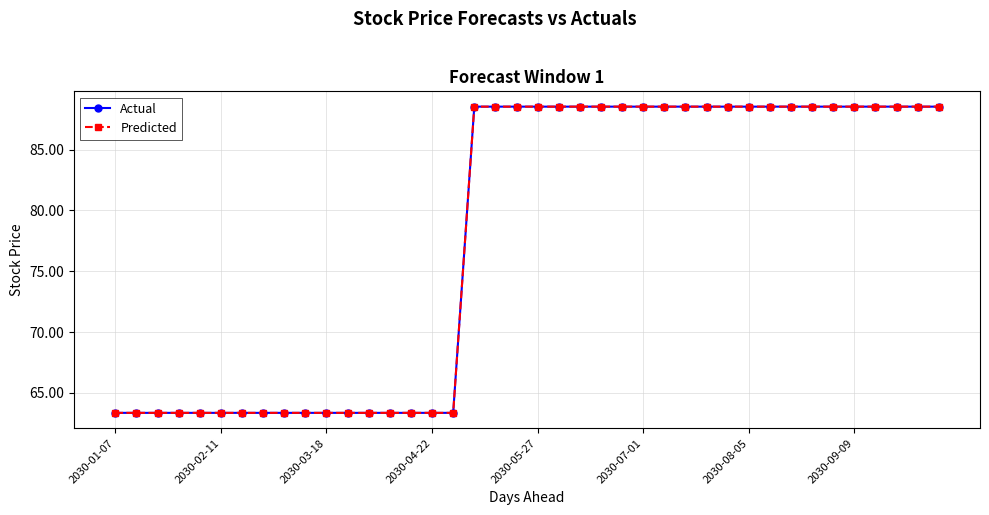

Is this an area chart (filled region under the line)?

No